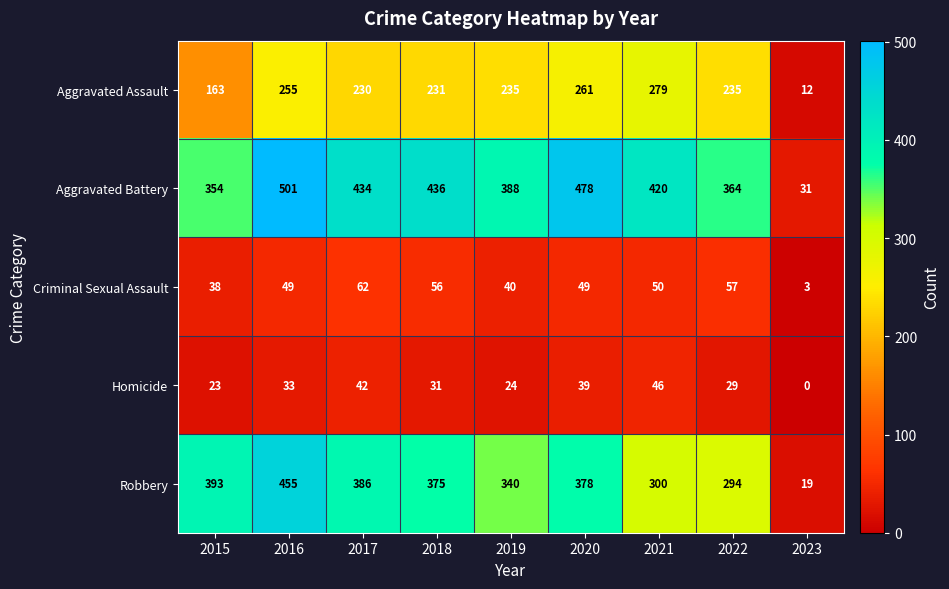

Which category has the lowest value in the Homicide series?

2023